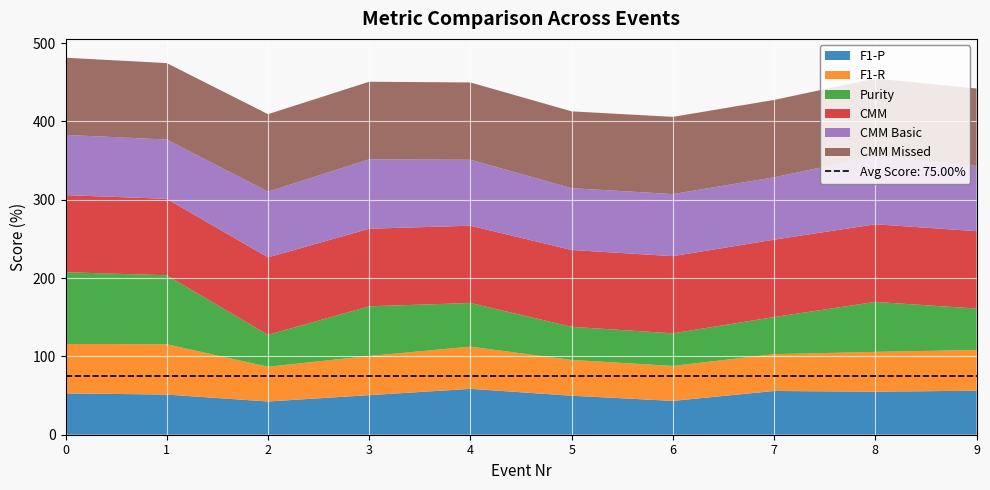

Reading left to right, what are all the values shown in this chart?

F1-P: 0=0.5	1=0.5	2=0.4	3=0.5	4=0.6	5=0.5	6=0.4	7=0.6	8=0.5	9=0.6
F1-R: 0=0.6	1=0.6	2=0.4	3=0.5	4=0.5	5=0.5	6=0.4	7=0.5	8=0.5	9=0.5
Purity: 0=0.9	1=0.9	2=0.4	3=0.6	4=0.6	5=0.4	6=0.4	7=0.5	8=0.6	9=0.5
CMM: 0=1.0	1=1.0	2=1.0	3=1.0	4=1.0	5=1.0	6=1.0	7=1.0	8=1.0	9=1.0
CMM Basic: 0=0.8	1=0.8	2=0.8	3=0.9	4=0.8	5=0.8	6=0.8	7=0.8	8=0.9	9=0.8
CMM Missed: 0=1.0	1=1.0	2=1.0	3=1.0	4=1.0	5=1.0	6=1.0	7=1.0	8=1.0	9=1.0